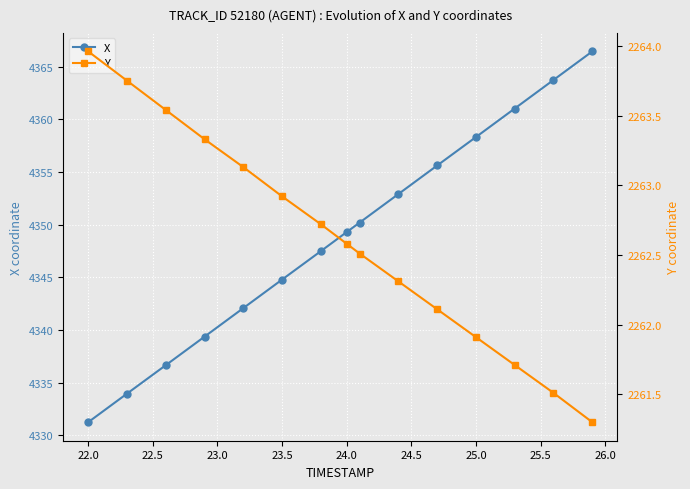

What is the sum of all X values?

65233.0